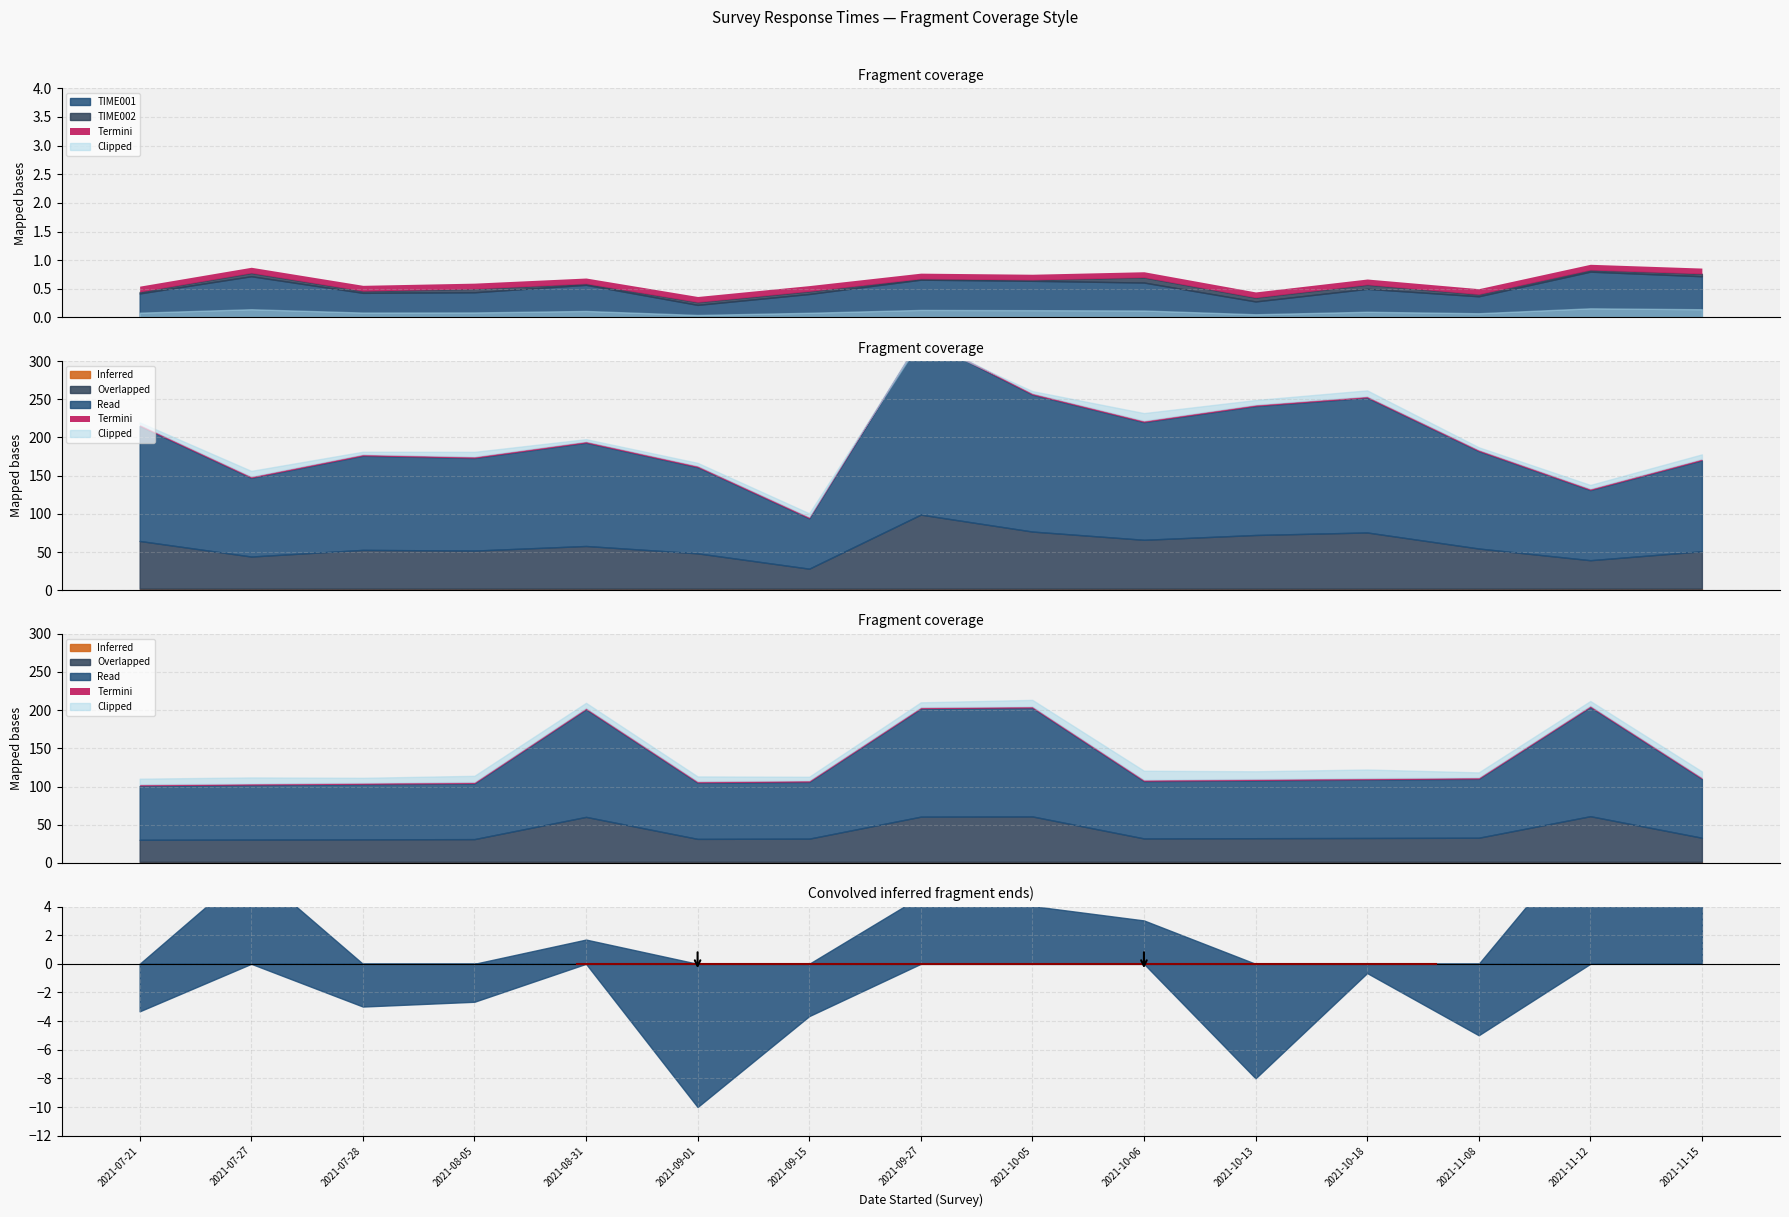

How many lines are shown in the chart?

5